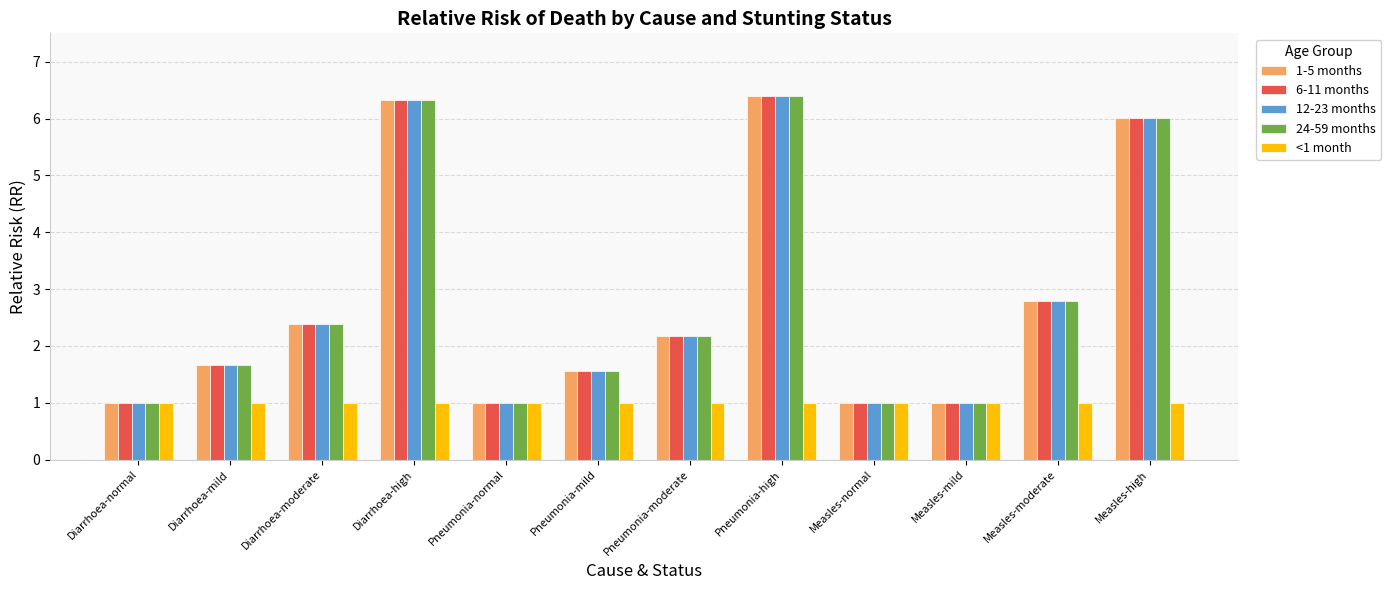

Is it true that 1-5 months equals 1.1 at Pneumonia-moderate?

False